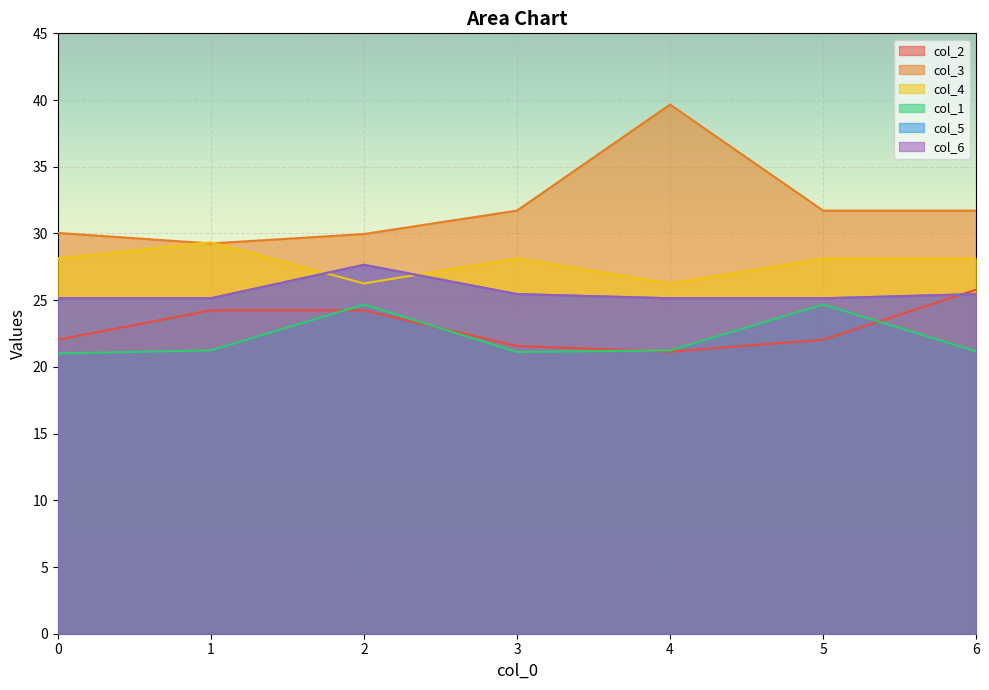

Reading left to right, list all the values displayed in this chart.

col_2: 0=22.0	1=24.2	2=24.2	3=21.6	4=21.1	5=22.0	6=25.8
col_3: 0=30.0	1=29.3	2=30.0	3=31.7	4=39.7	5=31.7	6=31.7
col_4: 0=28.1	1=29.3	2=26.3	3=28.1	4=26.3	5=28.1	6=28.1
col_1: 0=21.0	1=21.2	2=24.7	3=21.1	4=21.2	5=24.7	6=21.2
col_5: 0=25.1	1=25.1	2=27.7	3=25.5	4=25.1	5=25.1	6=25.5
col_6: 0=25.1	1=25.1	2=27.7	3=25.5	4=25.1	5=25.1	6=25.5